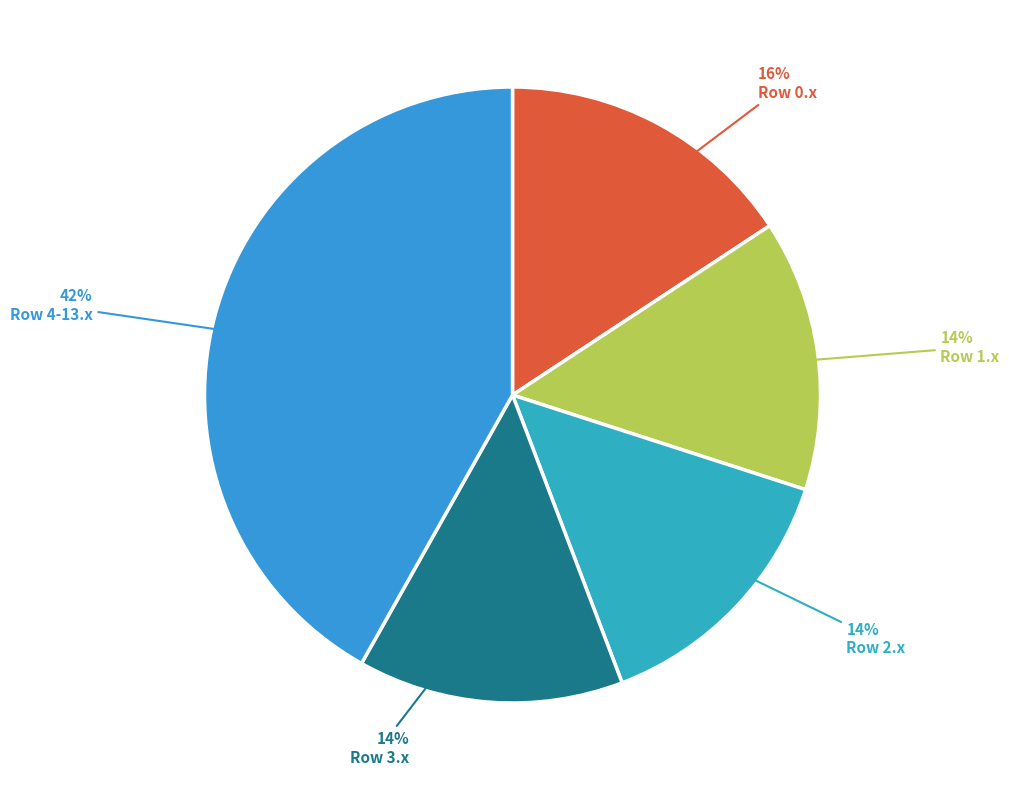

How many segments does this pie chart have?

5